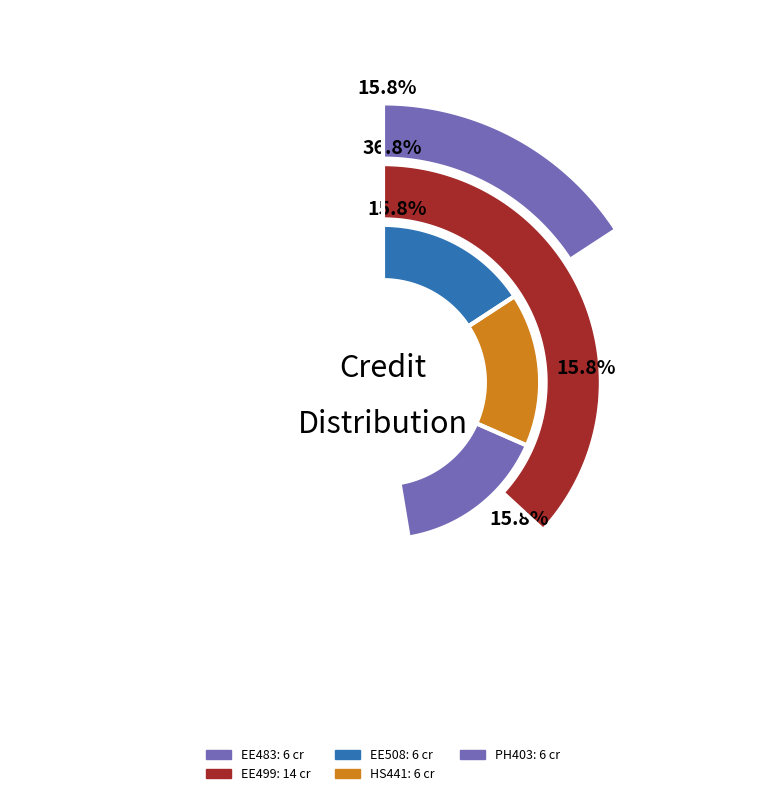

Is there a majority slice in this chart?

No